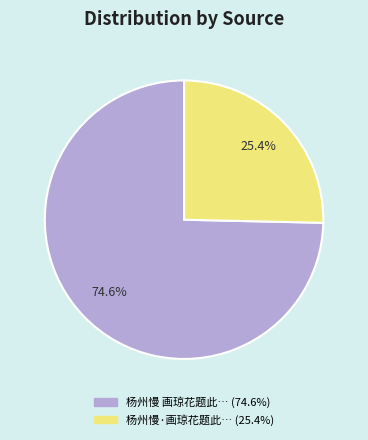

Is there any slice that represents more than half of the pie?

Yes